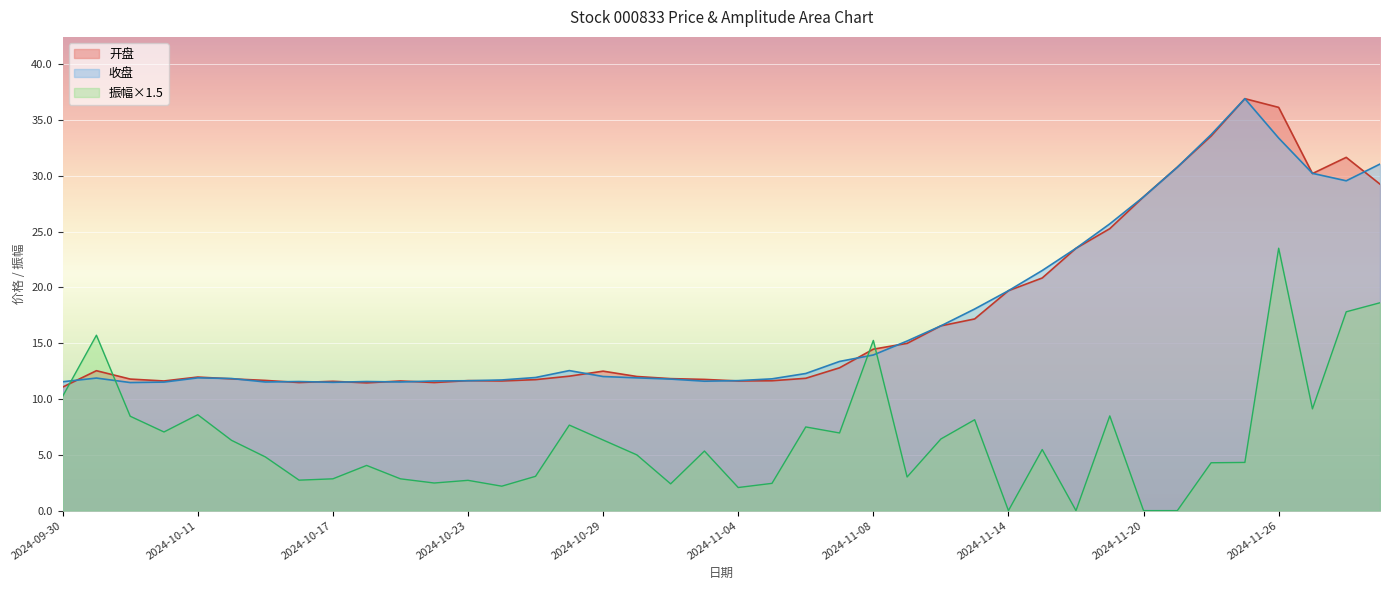

Count the number of data series in this chart.

3